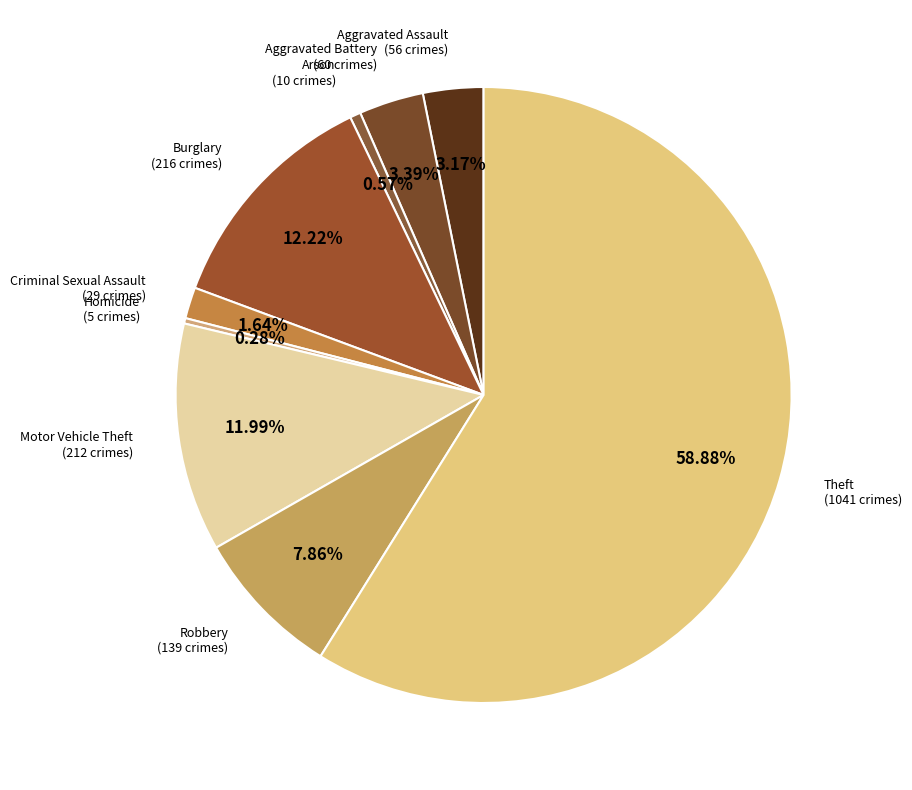

True or false: Motor Vehicle Theft accounts for 12% of the total.

True